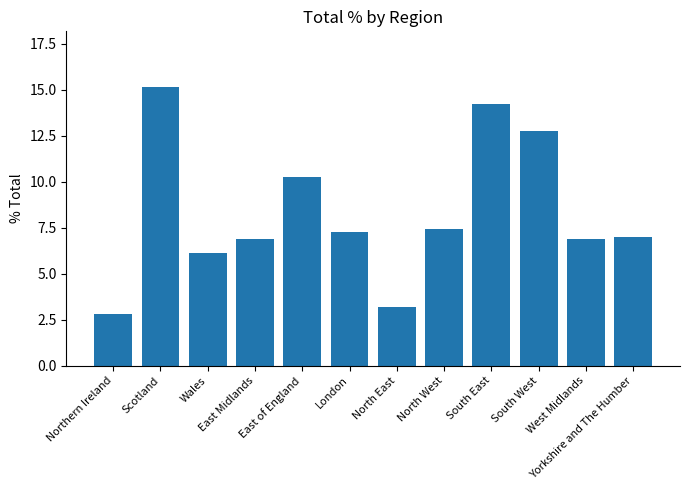

The chart shows a value of 10.2 at East of England. True or false?

True